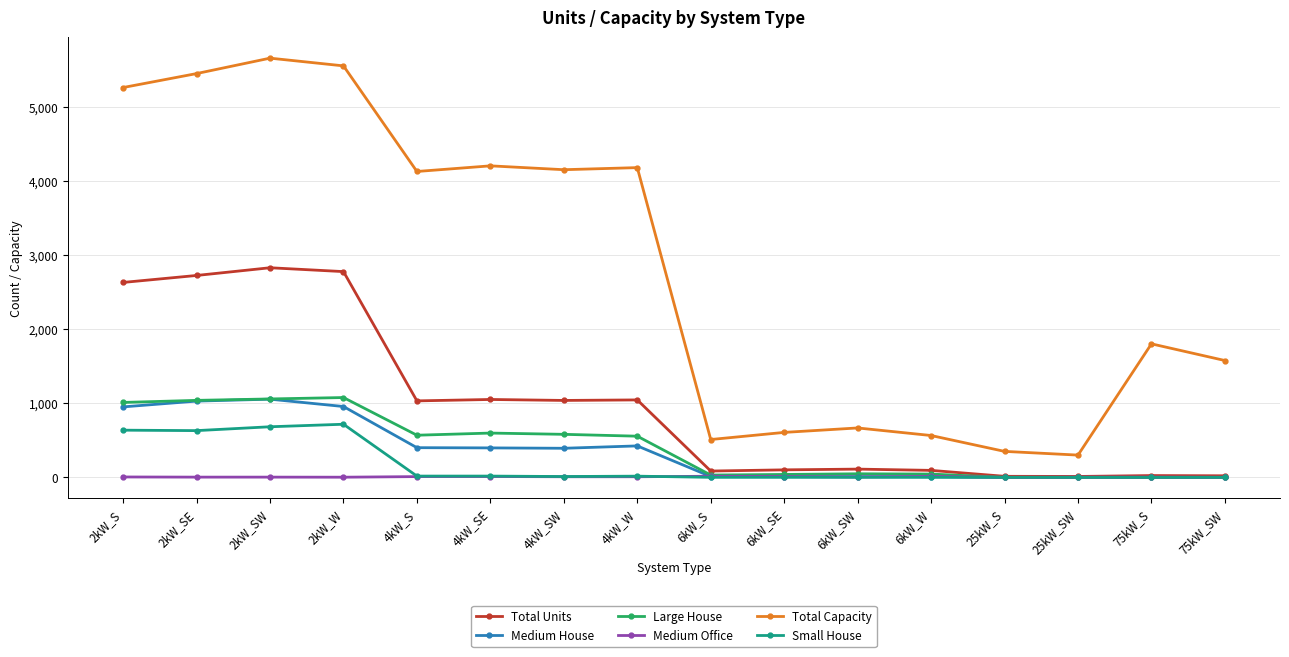

Which series has the largest range (max minus min)?

Total Capacity